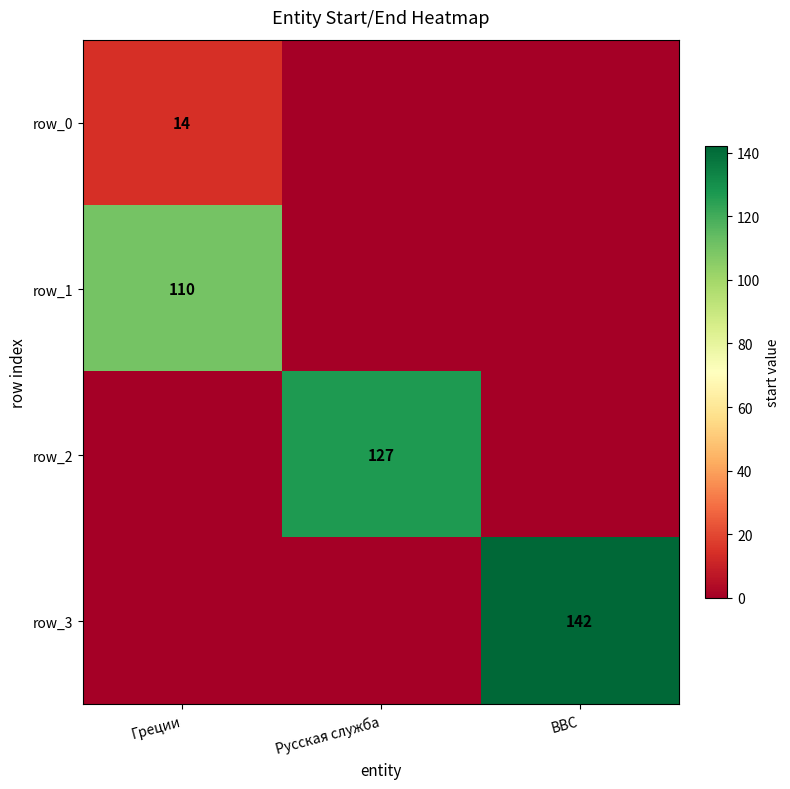

What is the average value of the row_0 series?

5